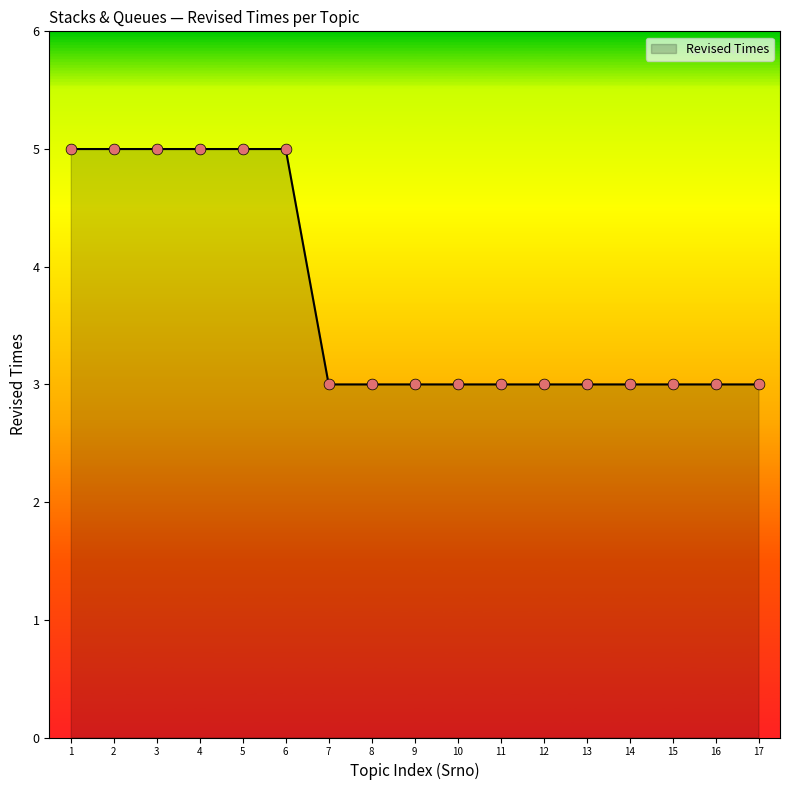

Approximately how many times larger is the value at 16 compared to 12?

1.0